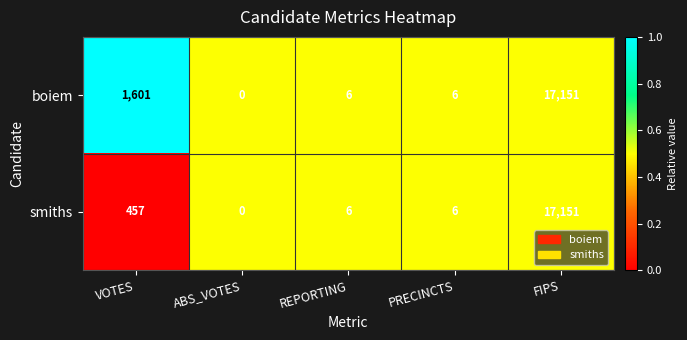

List the series in order of their overall mean, highest first.

boiem, smiths